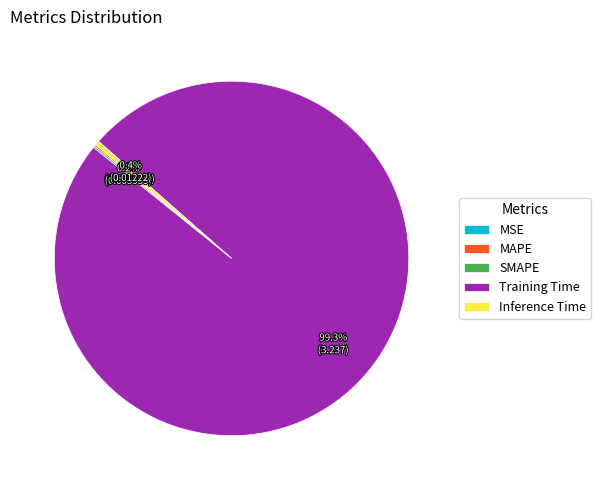

Combined, do Inference Time and Training Time account for over 50%?

Yes